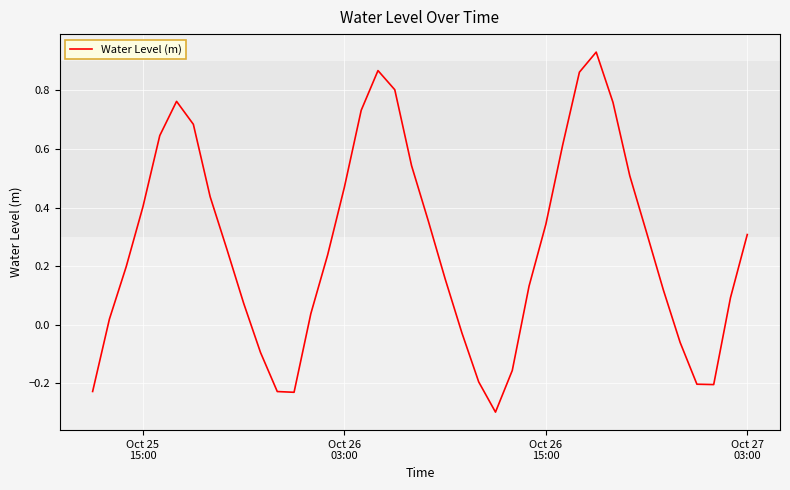

What is the difference between the maximum and minimum values?

1.2